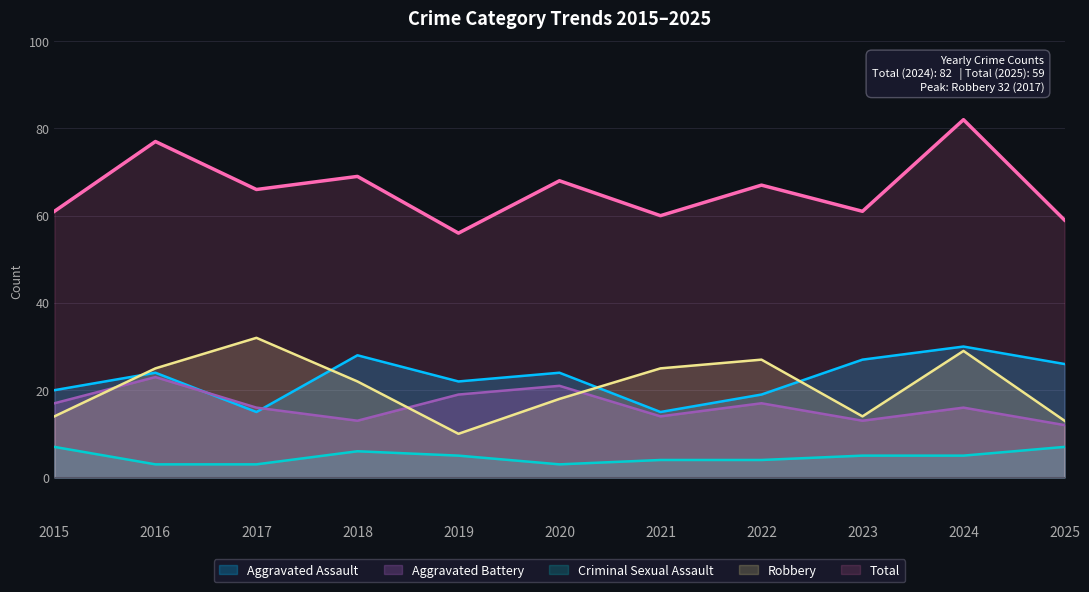

After their last crossing, which series has the higher values: Aggravated Battery or Aggravated Assault?

Aggravated Assault